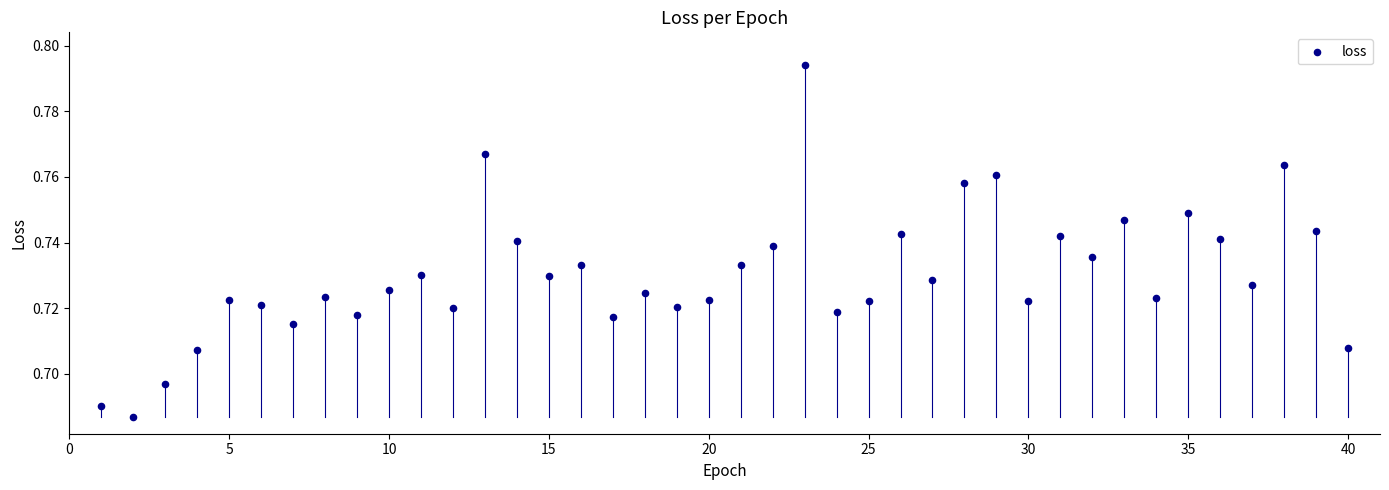

What is the range of X values (max minus min)?

39.0